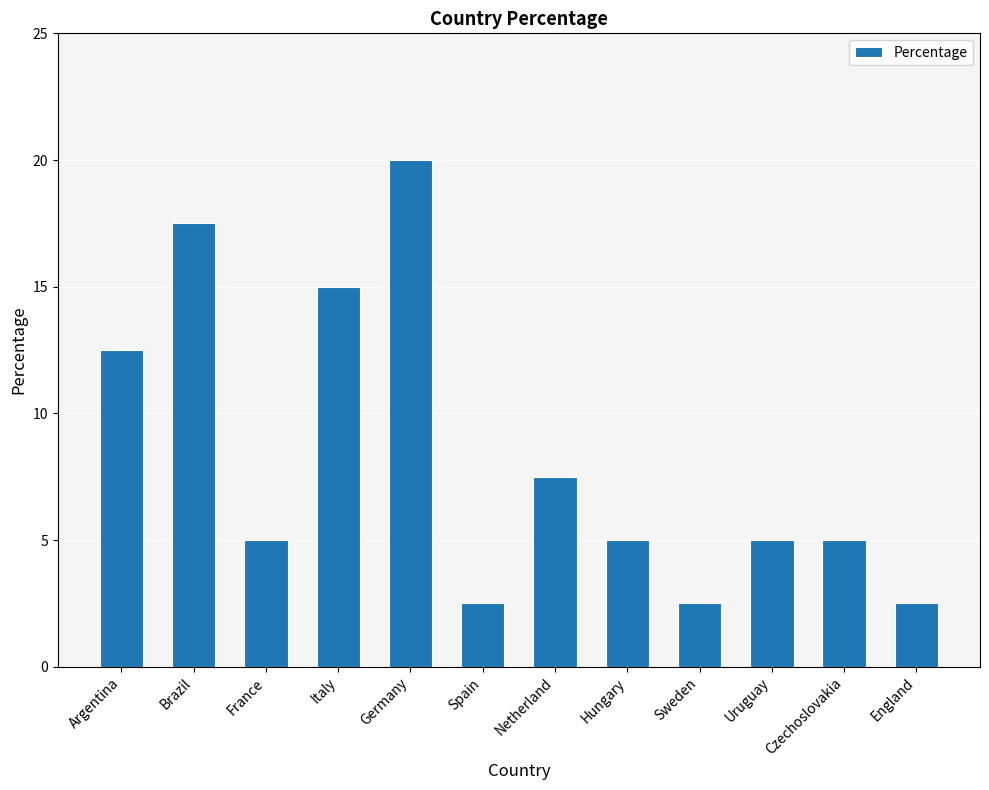

Reading left to right, what are all the values shown in this chart?

Argentina=12.5	Brazil=17.5	France=5.0	Italy=15.0	Germany=20.0	Spain=2.5	Netherland=7.5	Hungary=5.0	Sweden=2.5	Uruguay=5.0	Czechoslovakia=5.0	England=2.5